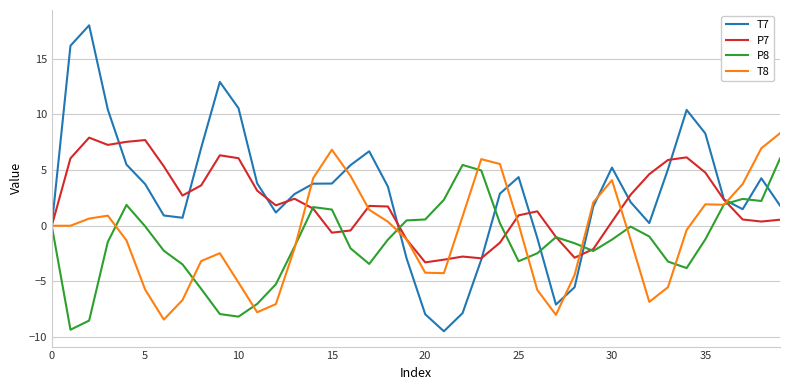

In P7, how many points are higher than both neighbors (excluding endpoints)?

8